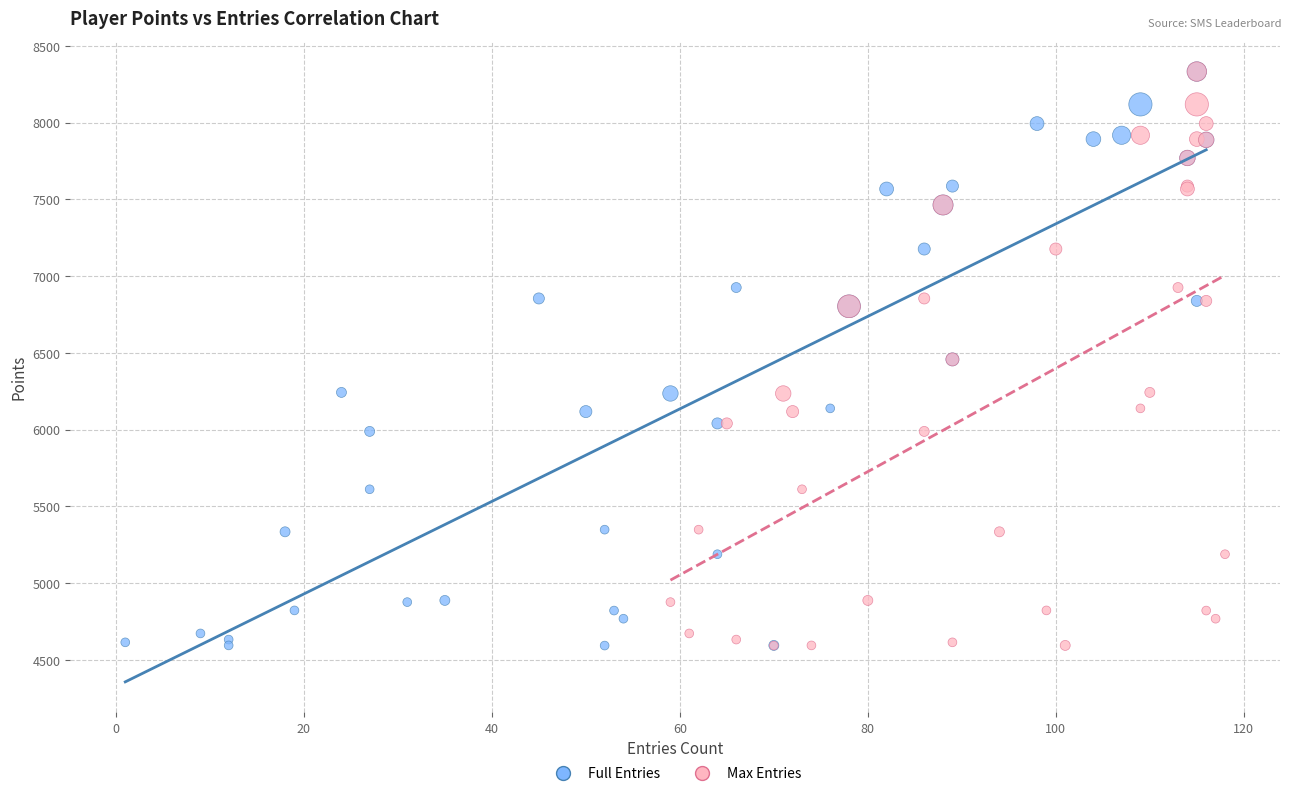

What are all the series names shown in the legend?

Full Entries, Max Entries